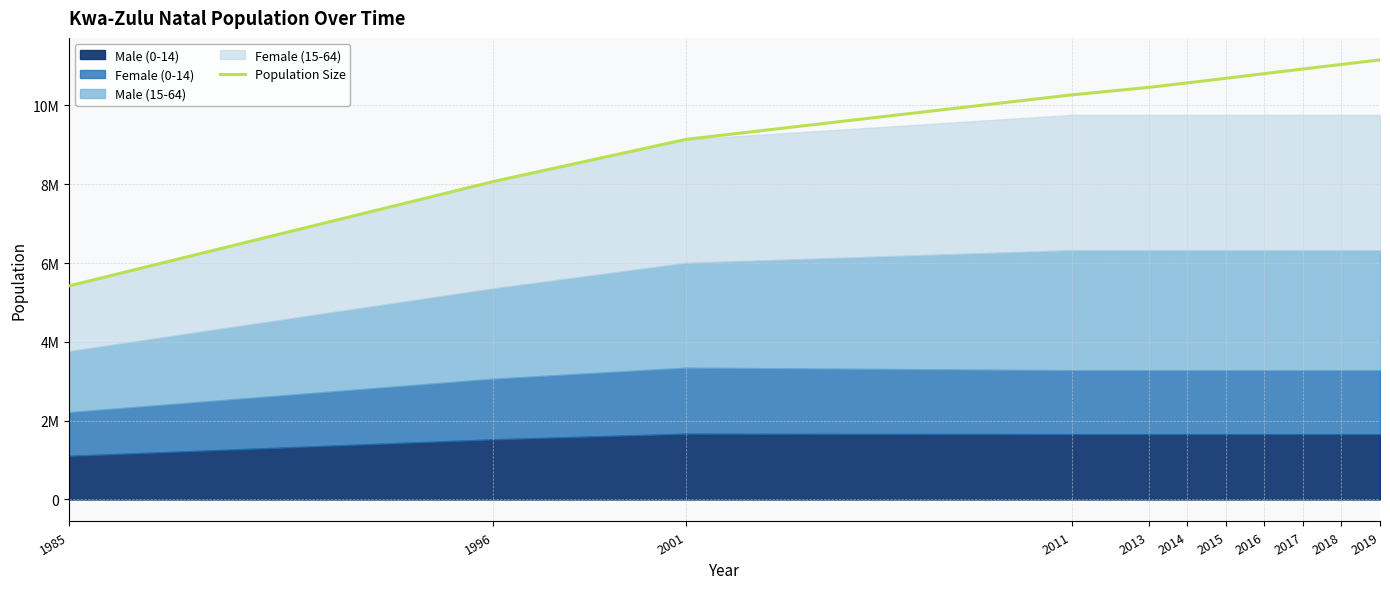

What is the value of the 10th point from the left?

11039740